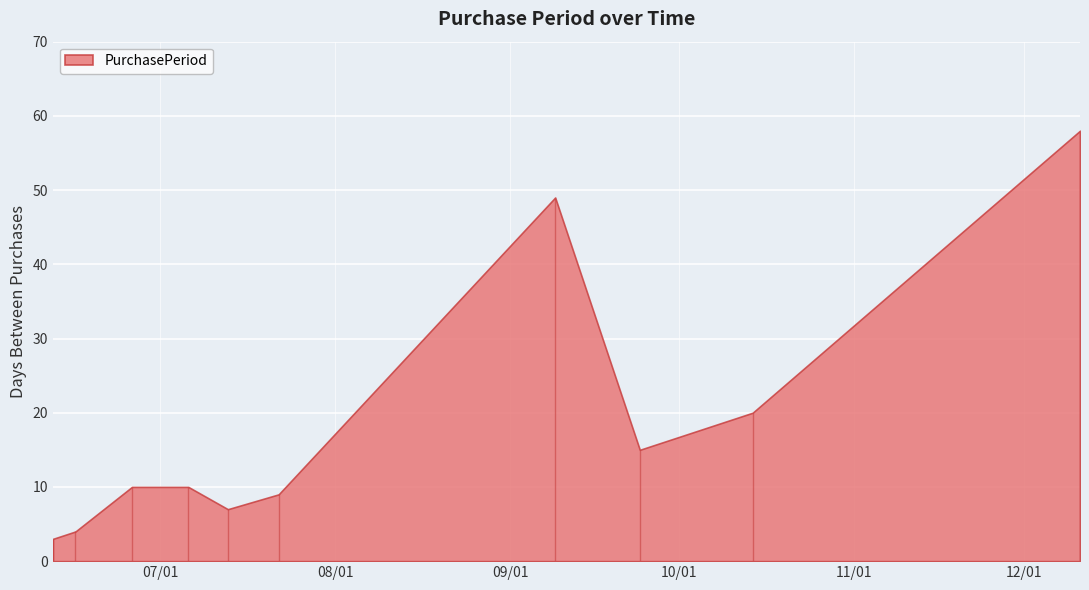

What is the greatest value displayed?

58